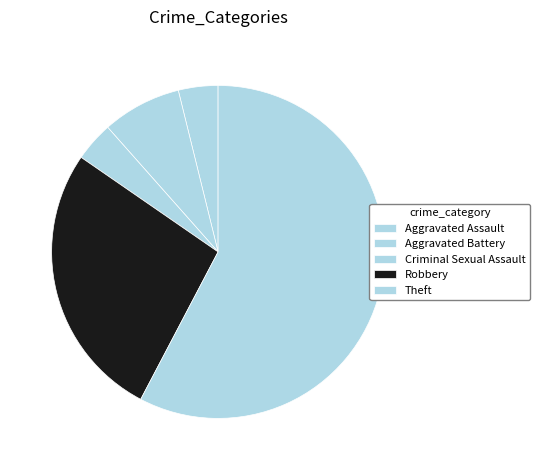

The Aggravated Assault slice represents 4% of the pie. True or false?

True